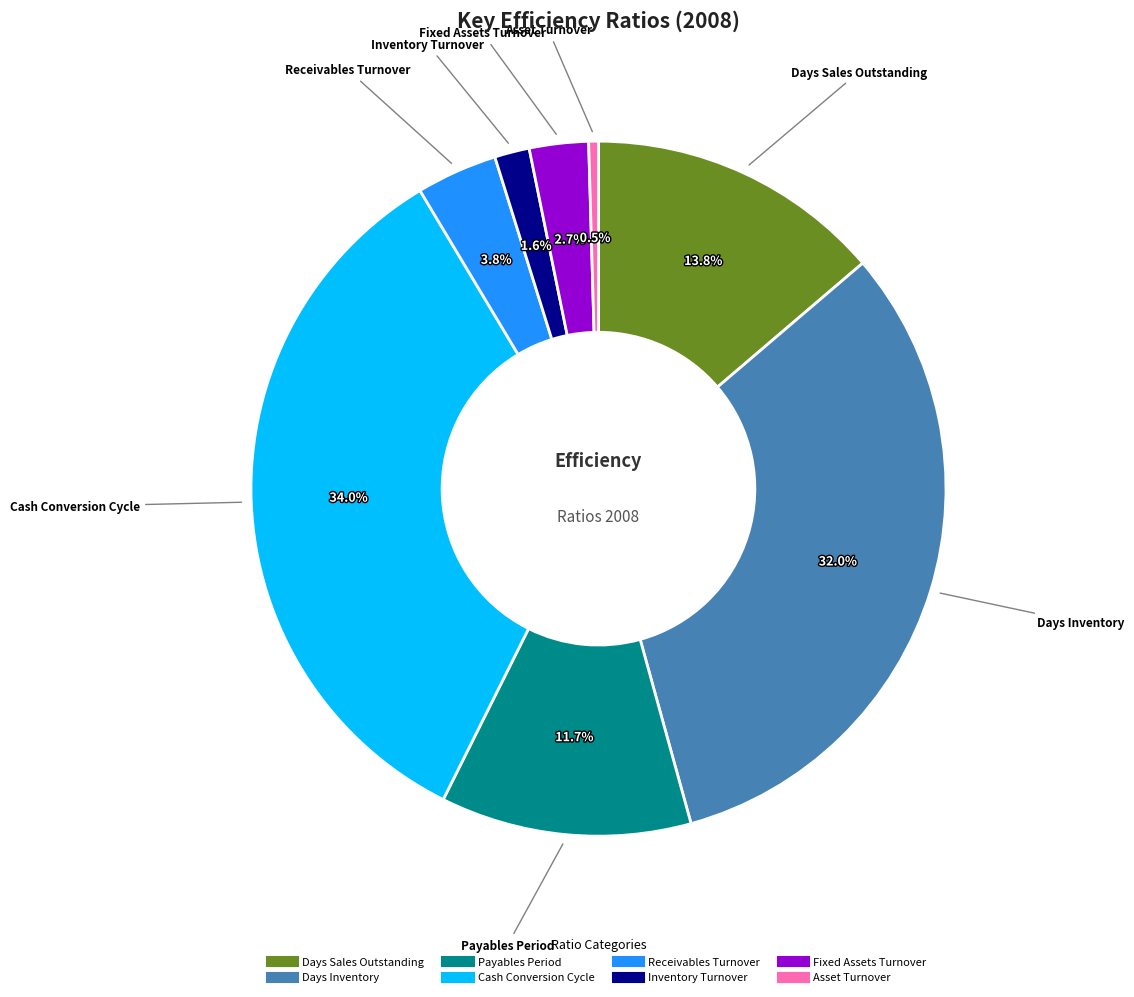

True or false: Fixed Assets Turnover accounts for 16% of the total.

False